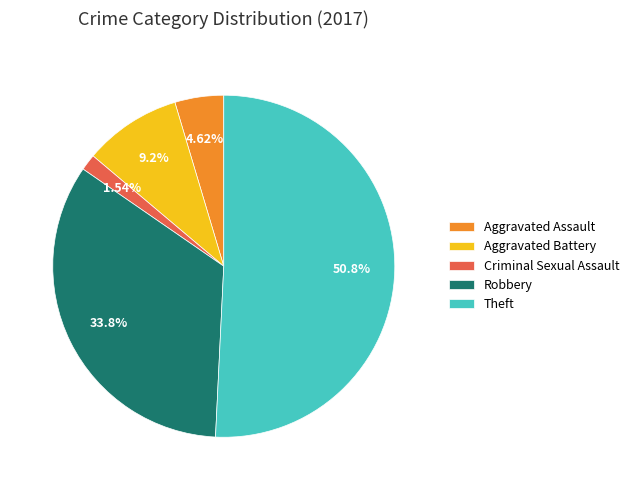

Between Theft and Robbery, which is larger?

Theft